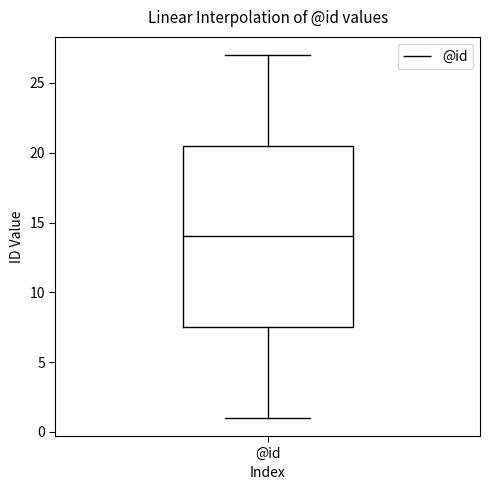

Where is the upper edge of the box for @id on the y-axis? The values are not printed on the chart, so give them approximately, as read against the axis.

20.5